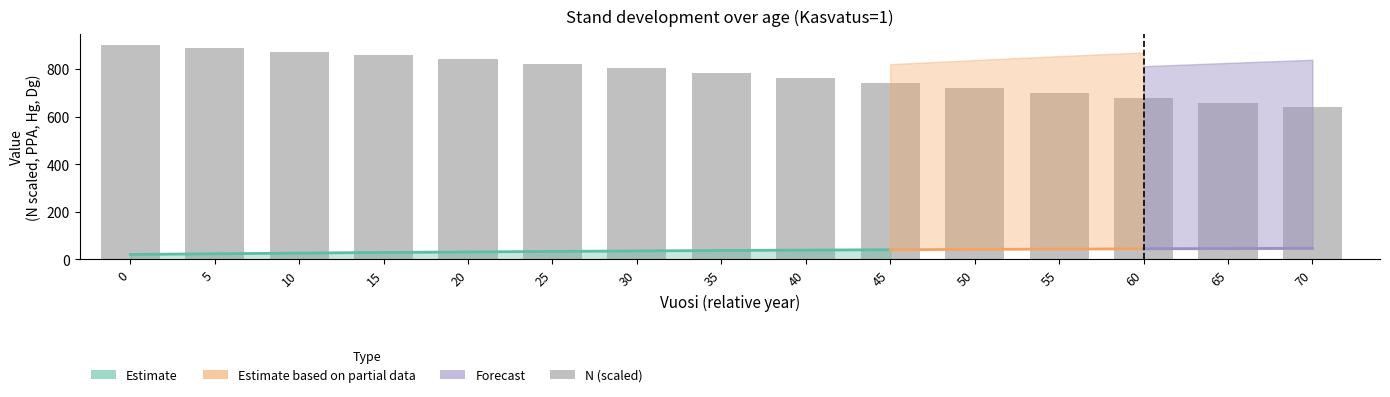

What is the difference between the maximum and minimum values in the N series?

255.2